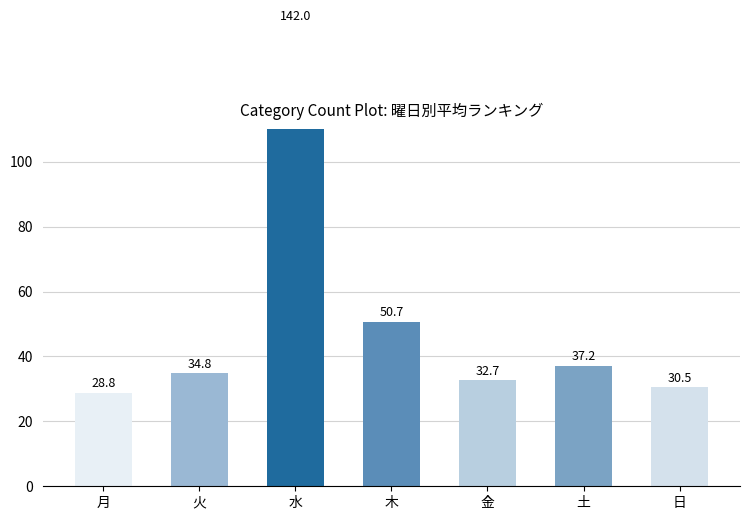

Is it true that the value at 日 is 30.5?

True